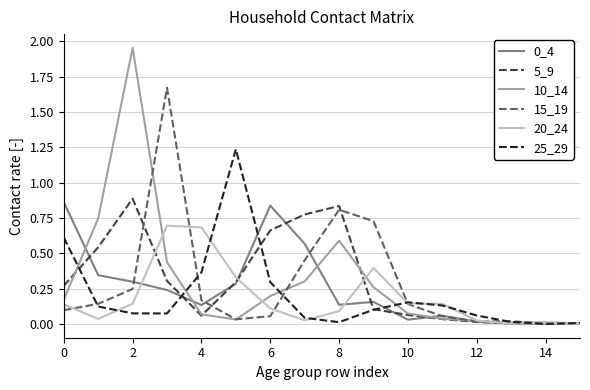

What is the value of the 10_14 point at the 4th from the left?

0.4